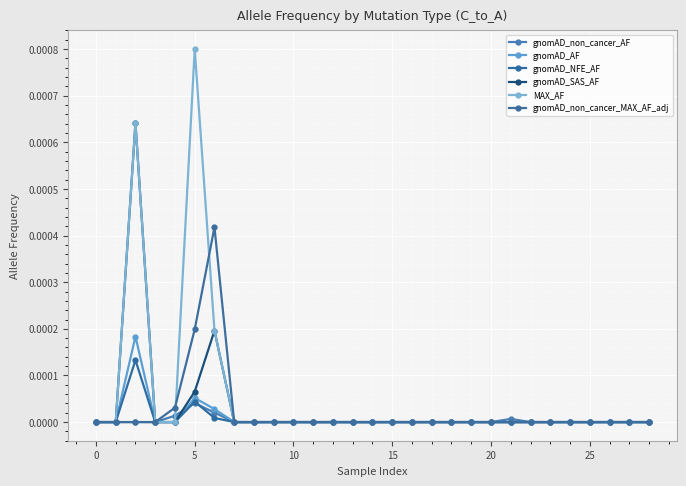

True or false: gnomAD_NFE_AF and gnomAD_non_cancer_MAX_AF_adj cross at least once.

False